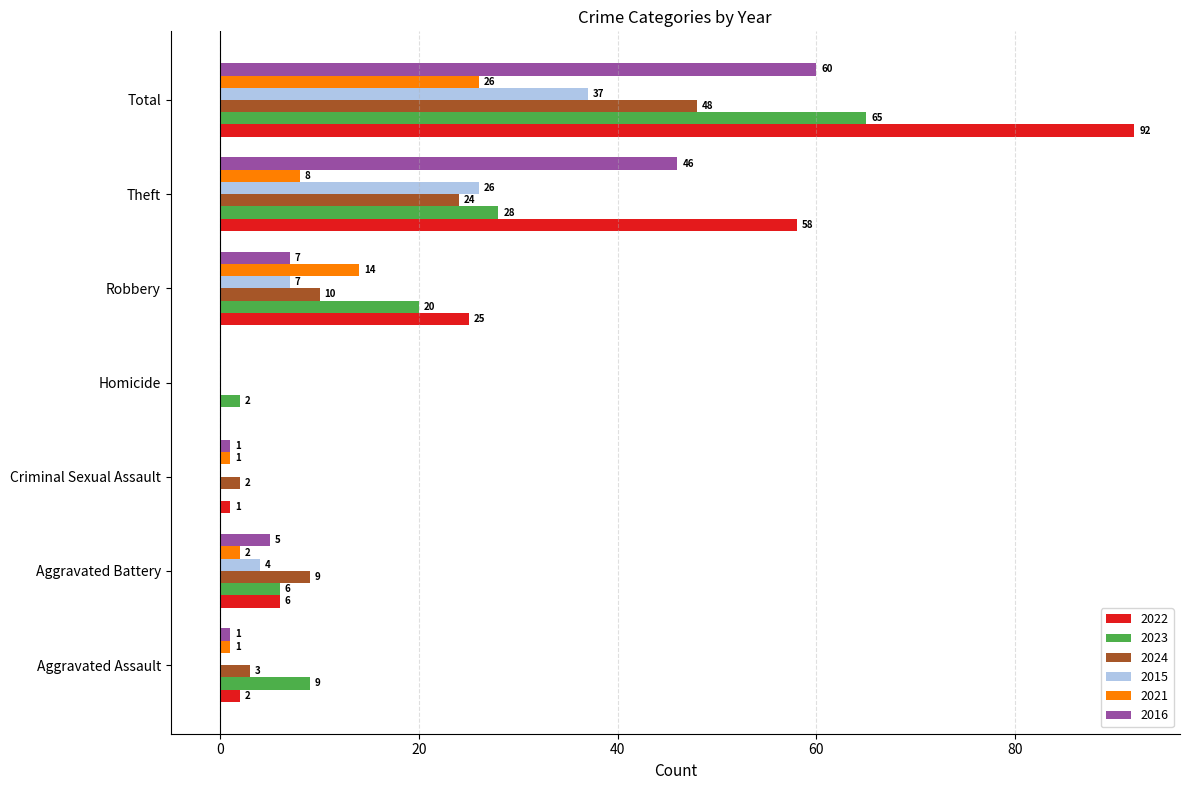

Which series changed the most between Aggravated Battery and Homicide?

2024